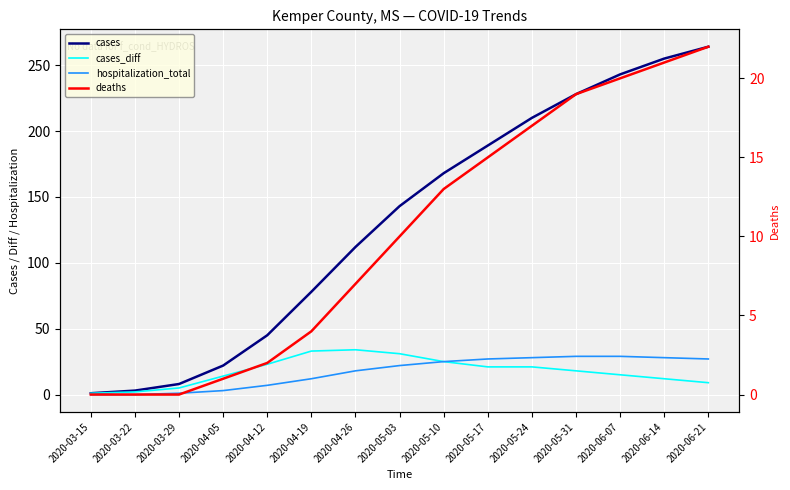

True or false: hospitalization_total has more than 2 points higher than both neighbors.

False